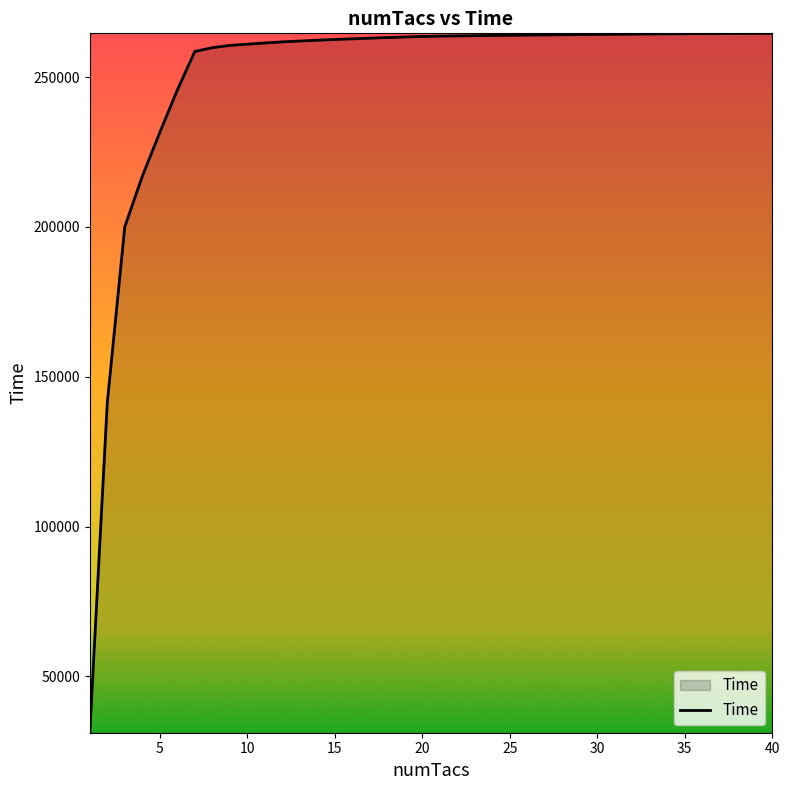

What is the maximum value shown in the chart?

264593